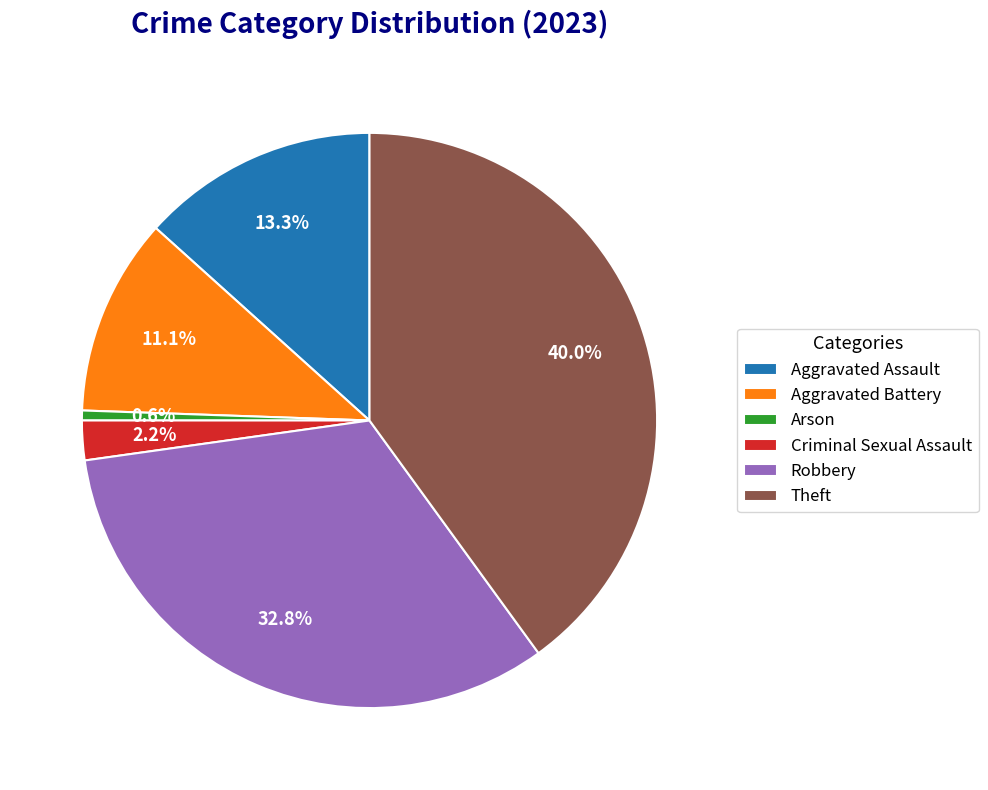

To the nearest percent, what is the combined percentage of Aggravated Battery and Theft?

51%